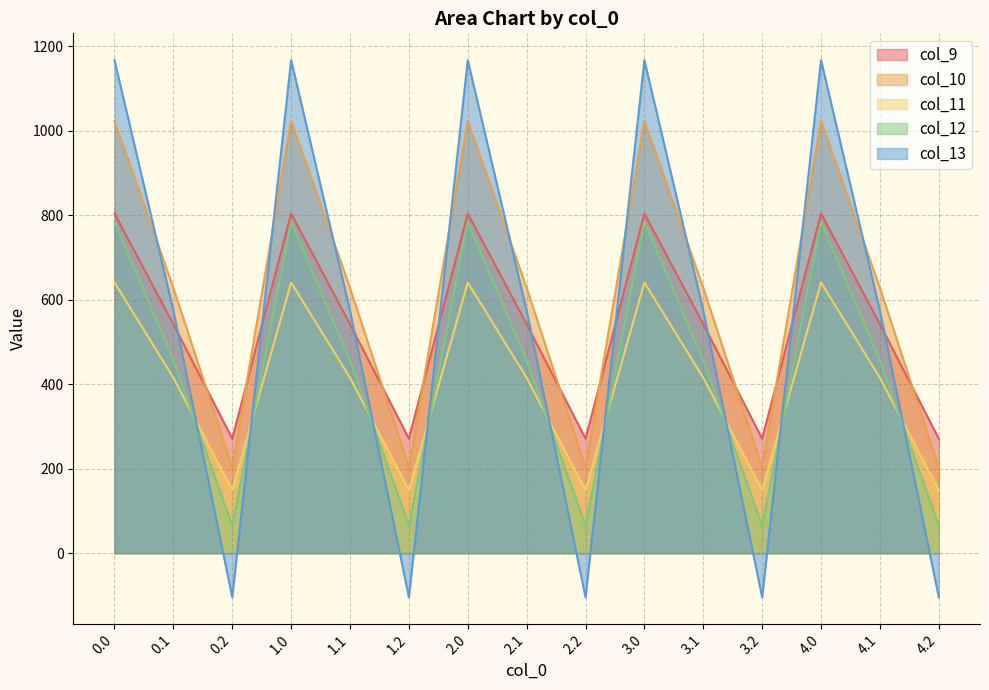

Which series has the largest range (max minus min)?

col_13